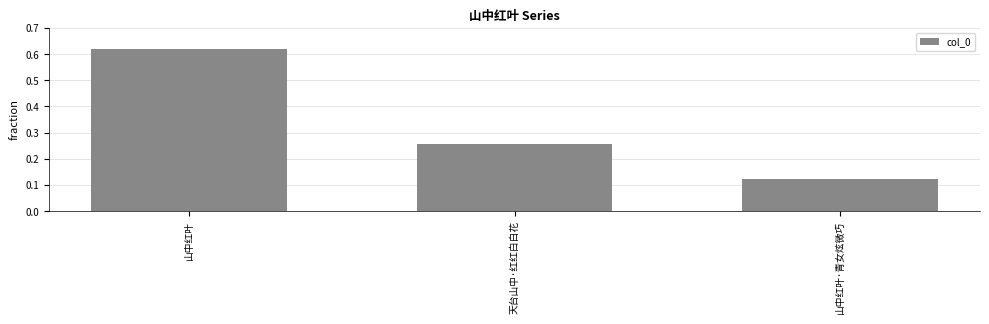

How many values are between 0 and 1?

3